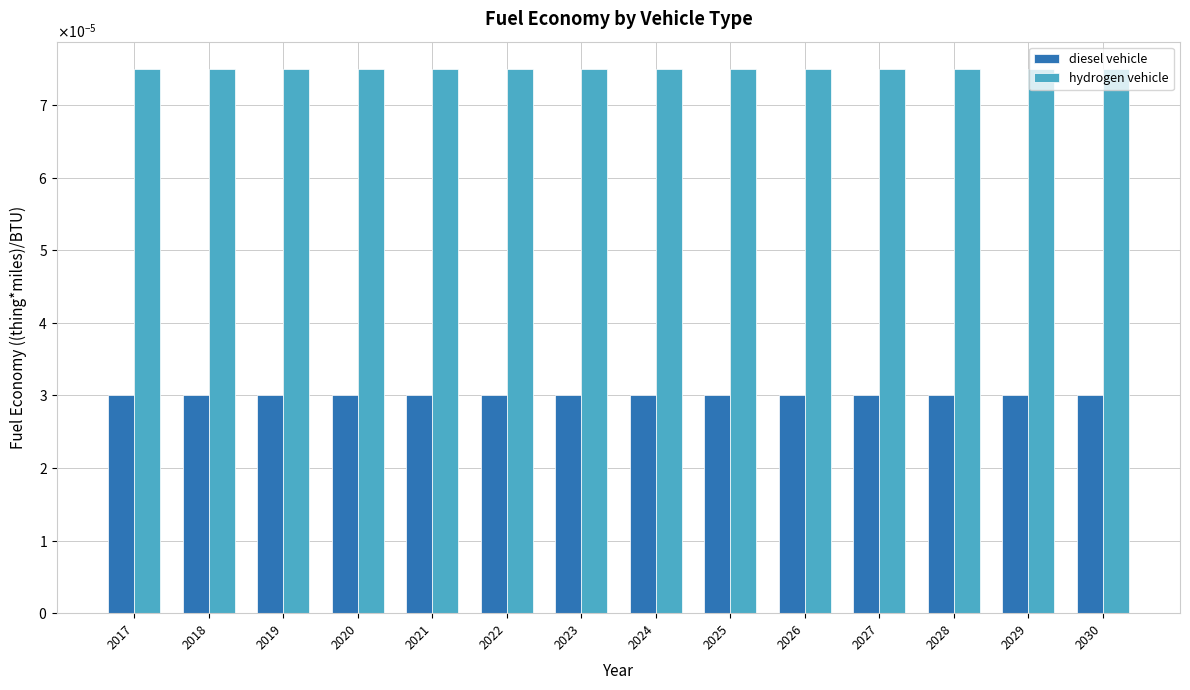

What are all the series names shown in the legend?

diesel vehicle, hydrogen vehicle